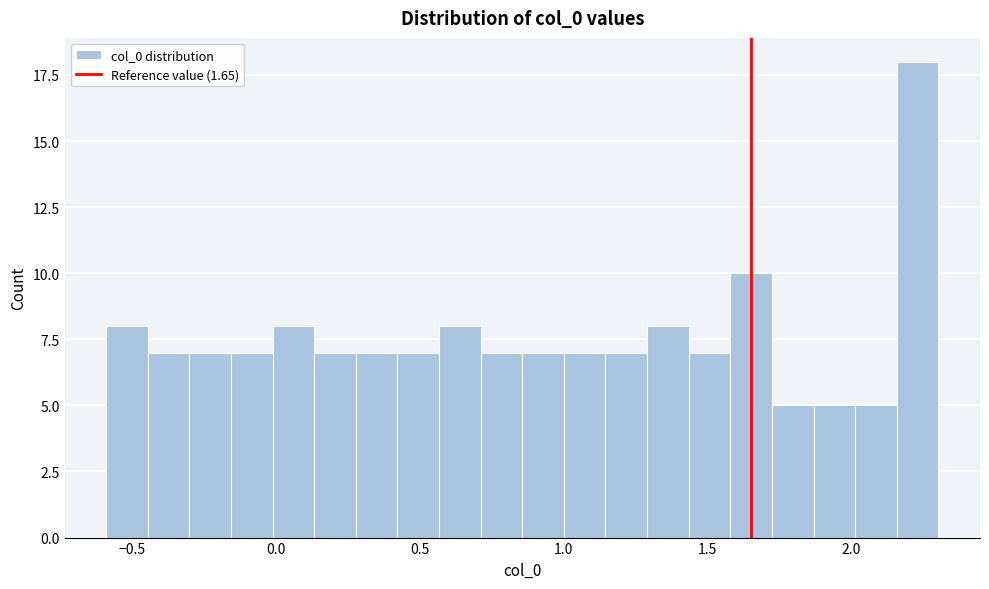

Read against the x-axis, roughly where is the centre of the tallest bar?

2.25